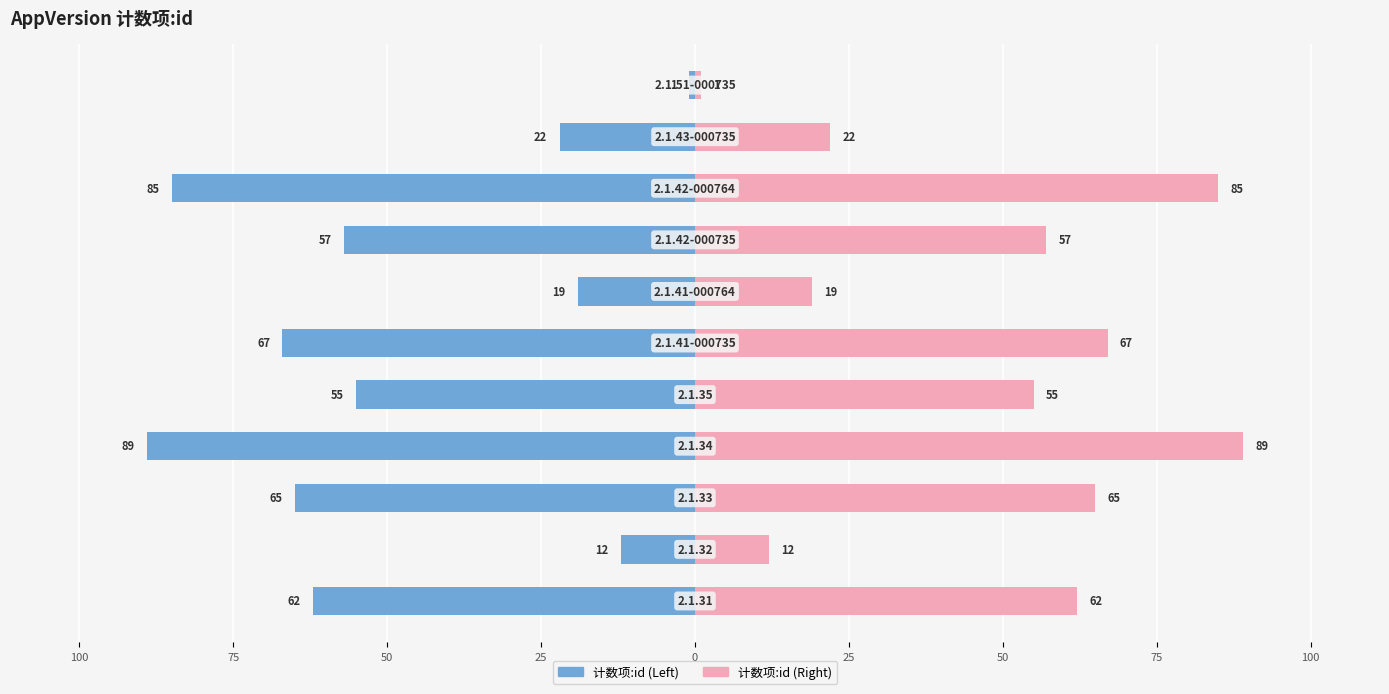

Reading left to right, transcribe all the data shown in this chart.

计数项:id (Left): -62	-12	-65	-89	-55	-67	-19	-57	-85	-22	-1
计数项:id (Right): 62	12	65	89	55	67	19	57	85	22	1